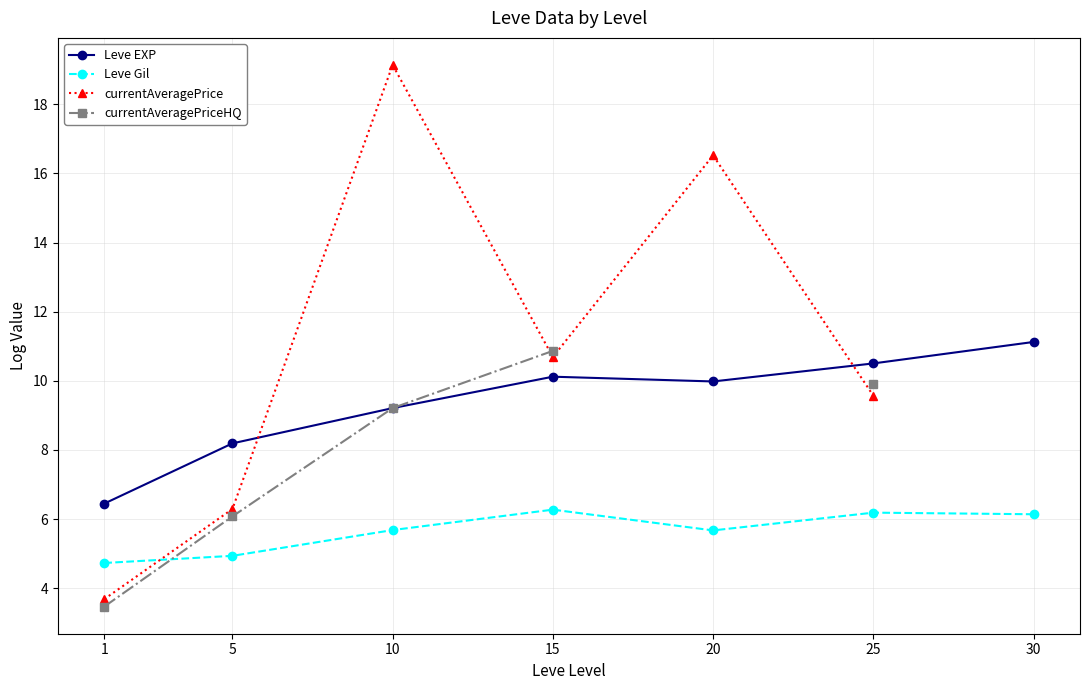

What is the minimum value for currentAveragePriceHQ?

3.5